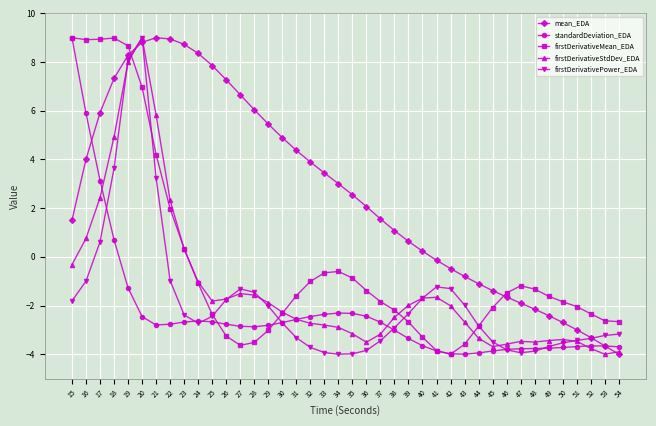

What is the total value across all series at 47?

-14.3